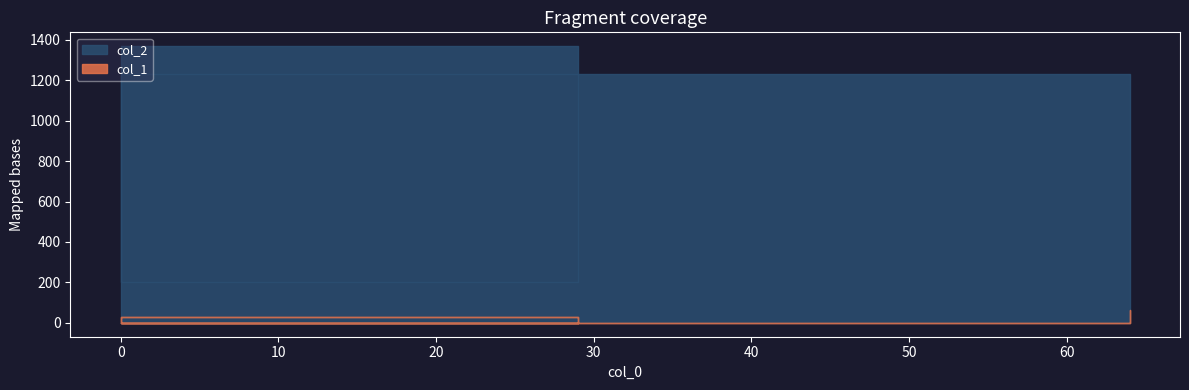

True or false: col_1 and col_2 intersect in this chart.

False